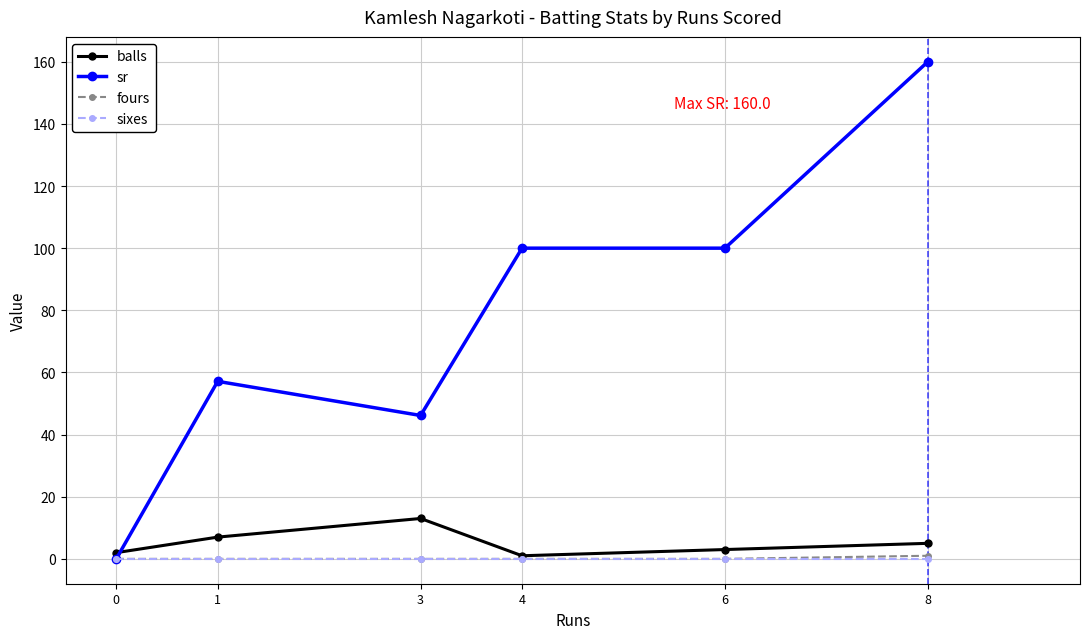

The value of sr at 3 is 46.1. True or false?

True